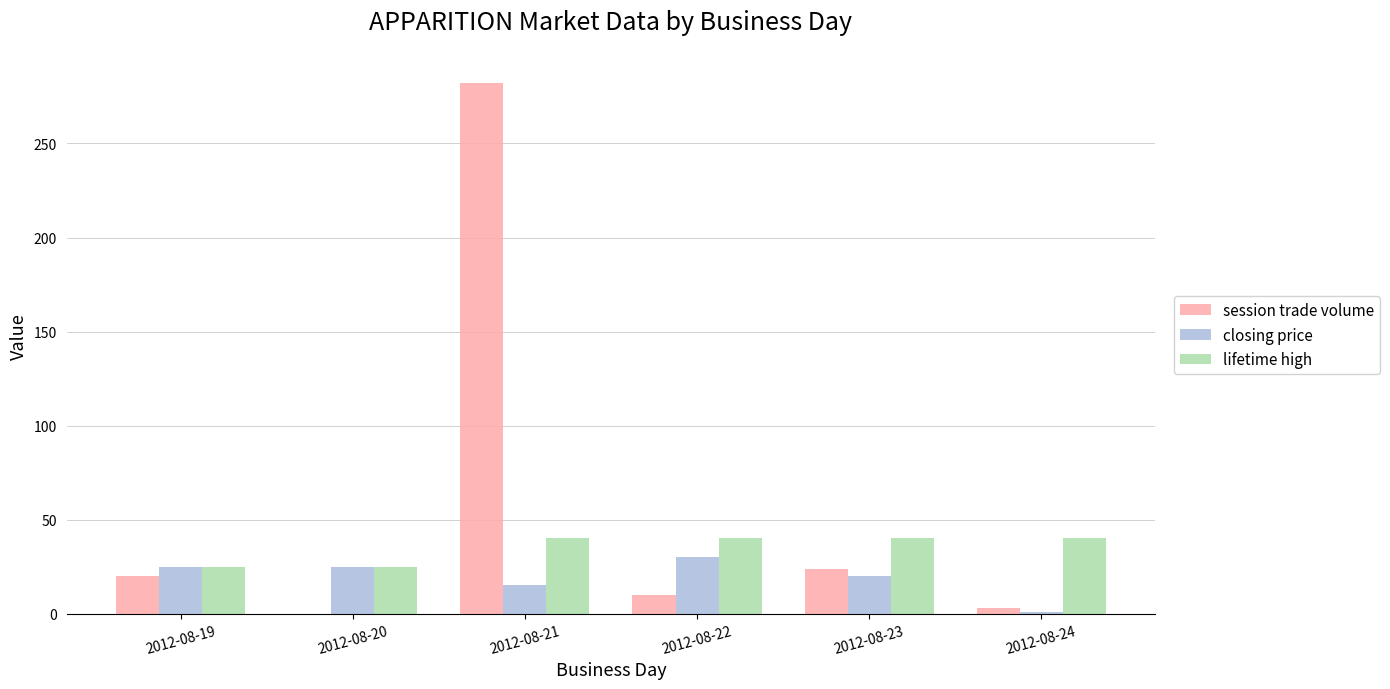

What are all the series names shown in the legend?

session trade volume, closing price, lifetime high